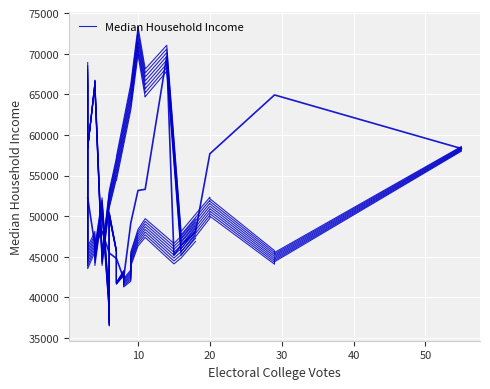

What is the difference between the second highest and minimum values?

25908.7